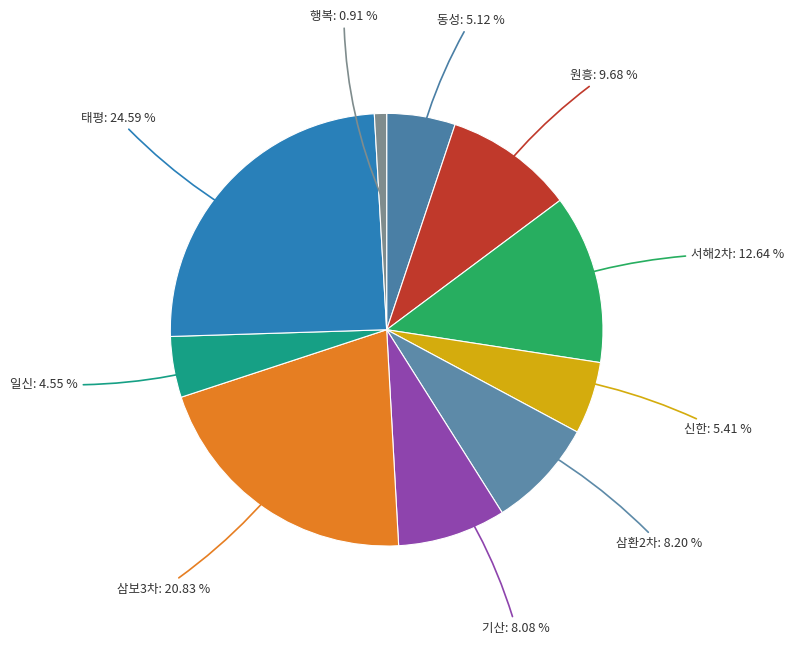

What percentage is NOT represented by 서해2차?

87.4%